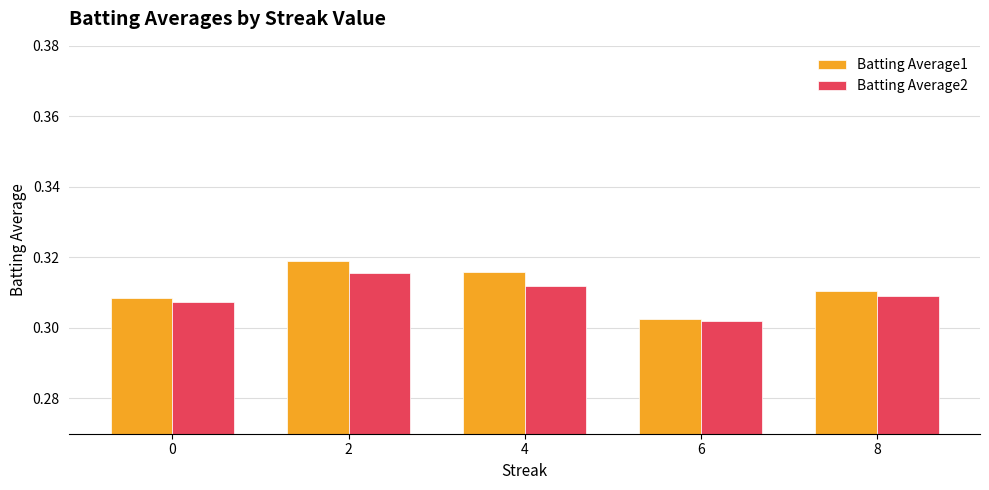

At how many categories does at least one series exceed 0?

5